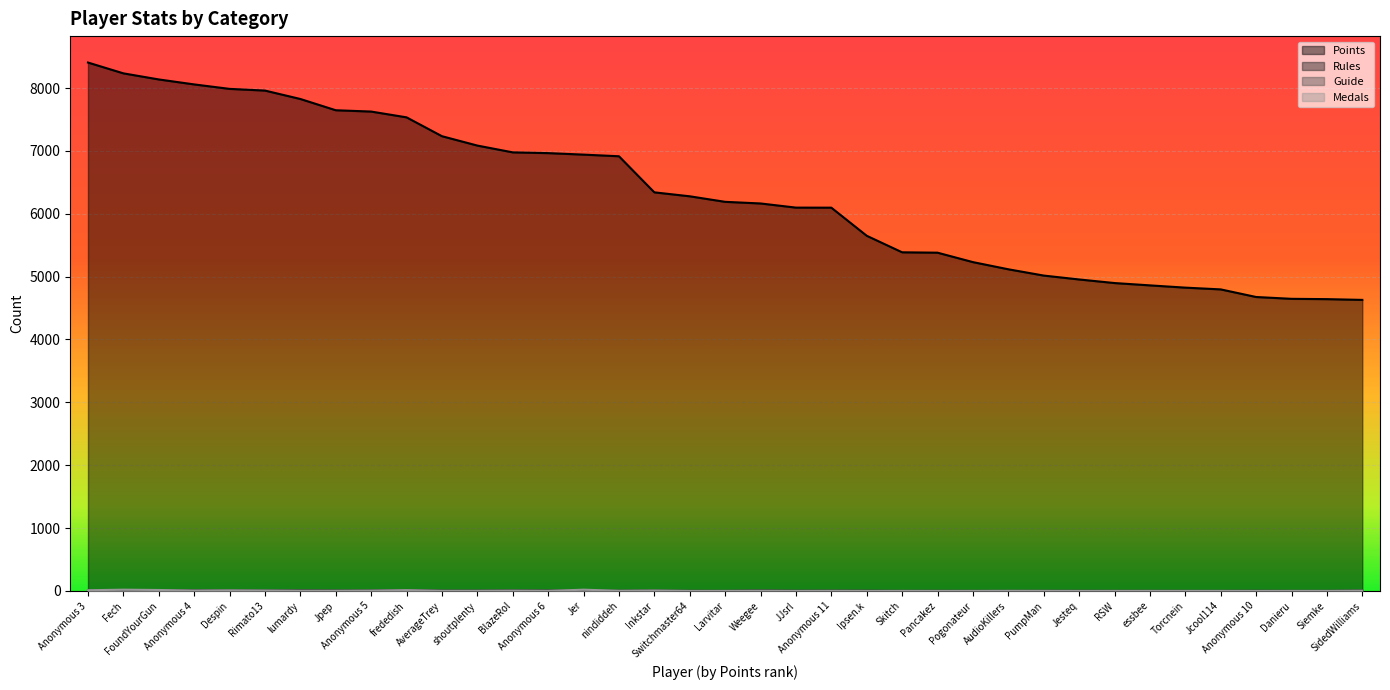

Which series changed the most between Anonymous 6 and PumpMan?

Points